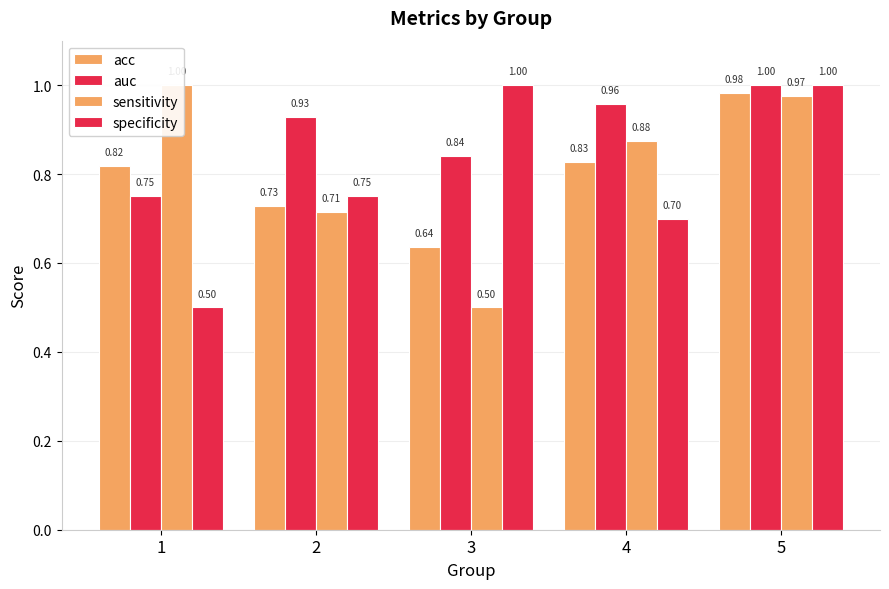

What is the sum of all acc values?

4.0